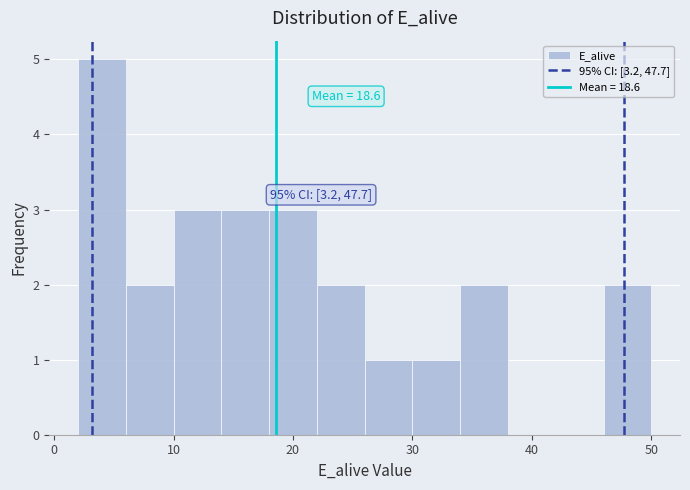

Which range on the x-axis has the tallest bar?

2 to 6